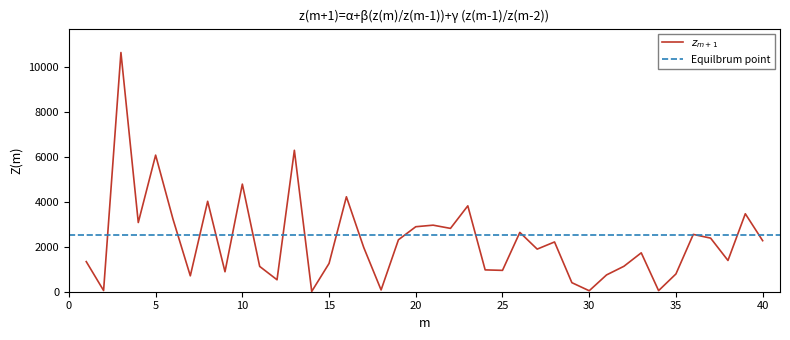

What is the value of the 30th point from the left?

43